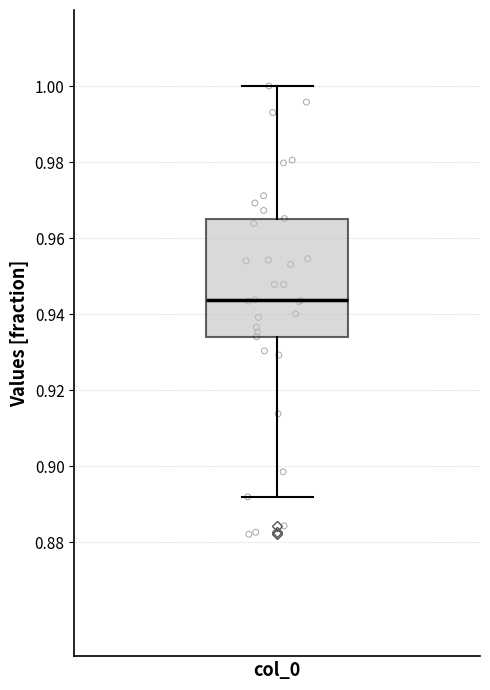

Where does the upper whisker of the box for col_0 end on the y-axis? The values are not printed on the chart, so give them approximately, as read against the axis.

1.000